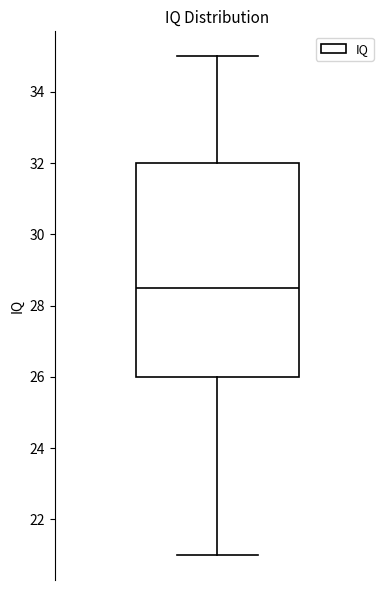

Read this box plot against the y-axis: the position of the median line, the range covered by the box, and the ends of both whiskers. The values are not printed on the chart, so give them approximately, as read against the axis.

median 28.6, box 26.0 to 32.0, whiskers 21.0 to 35.0